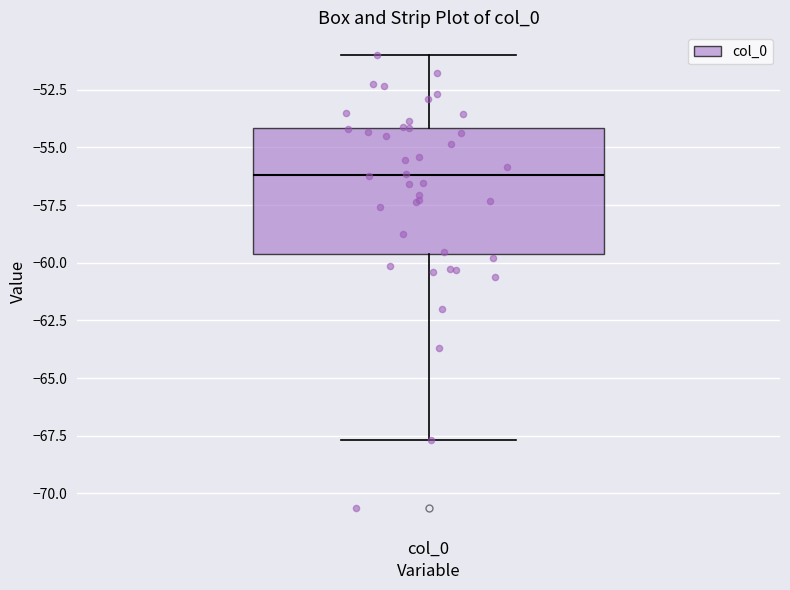

Read this box plot against the y-axis: the position of the median line, the range covered by the box, and the ends of both whiskers. The values are not printed on the chart, so give them approximately, as read against the axis.

median -56.0, box -59.5 to -54.0, whiskers -67.5 to -51.0